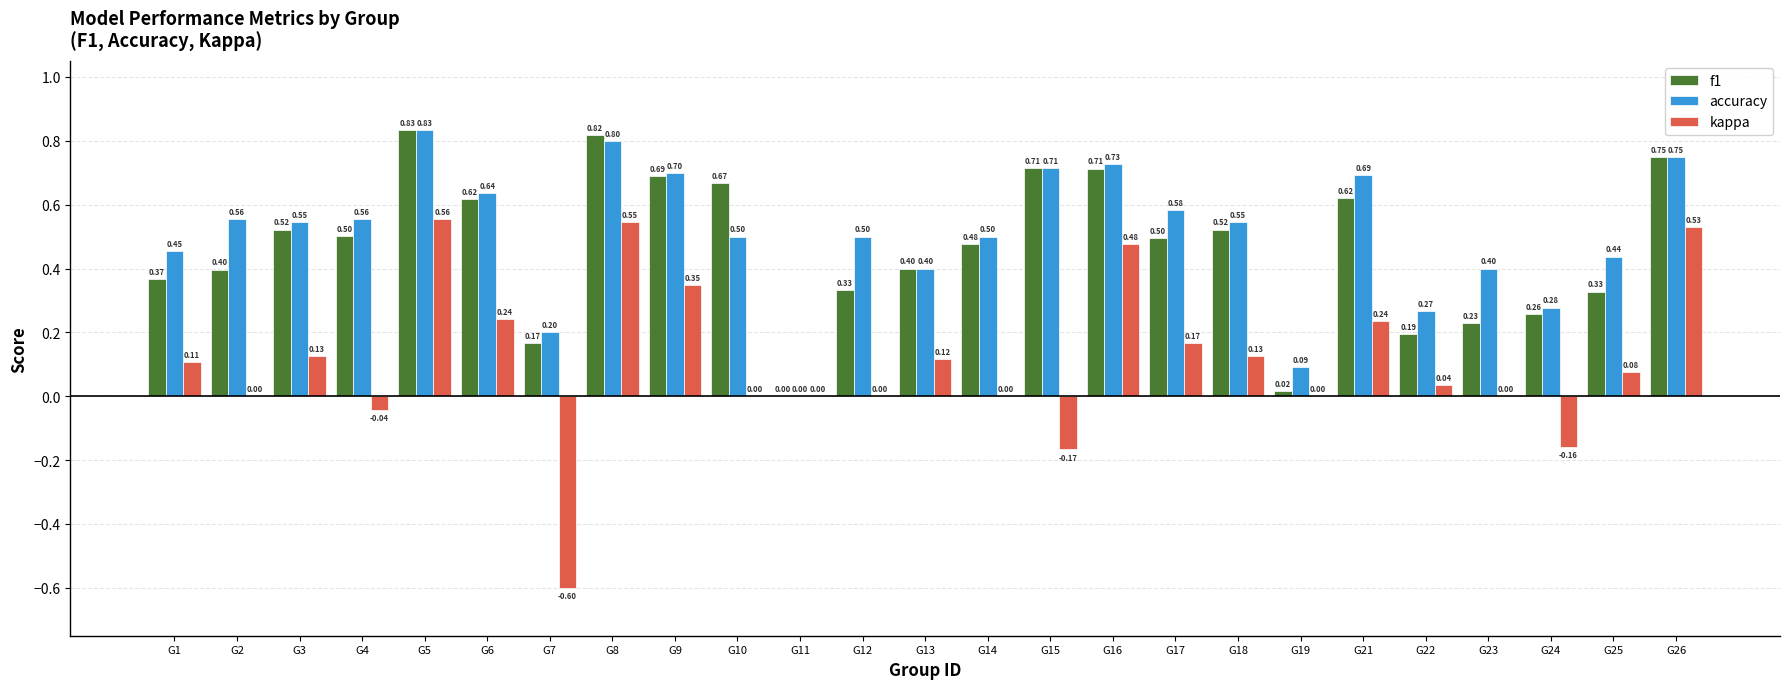

Are the bars horizontal?

No